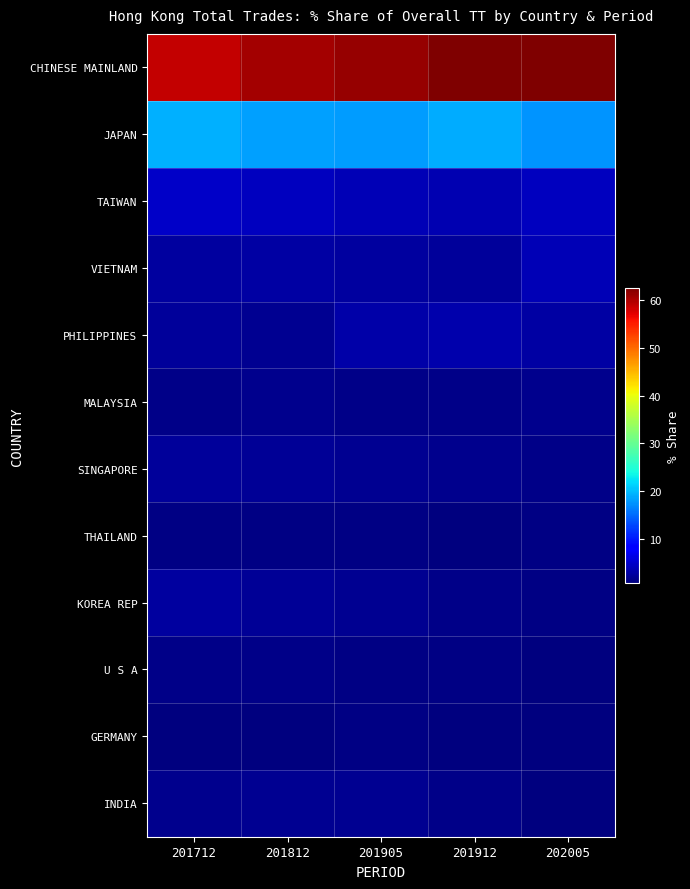

What is the maximum value shown in the chart?

62.6